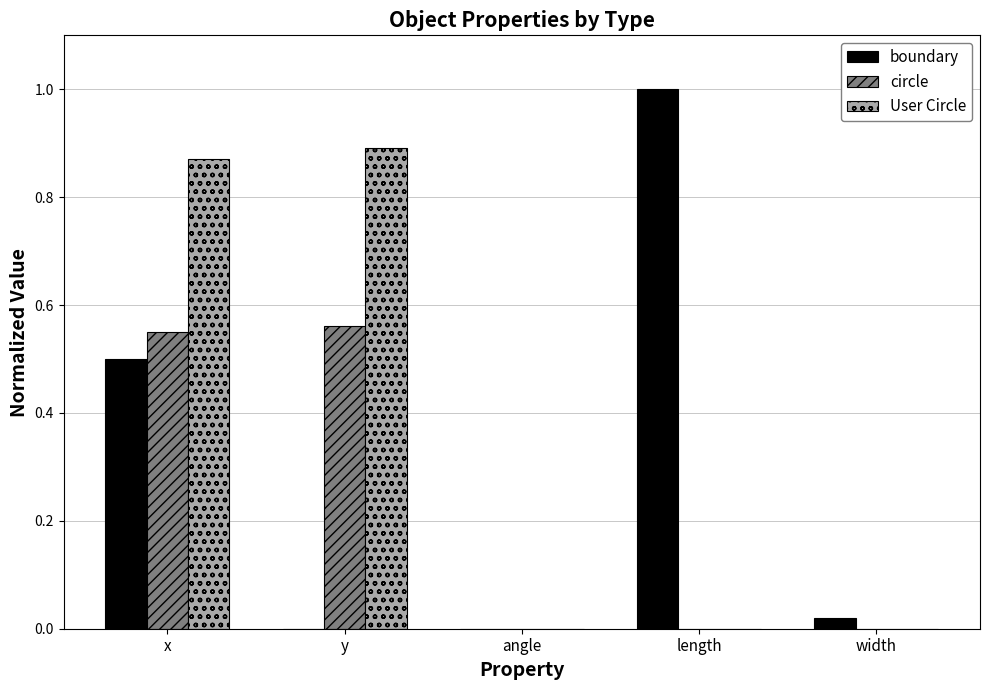

What is the sum of all circle values?

1.1